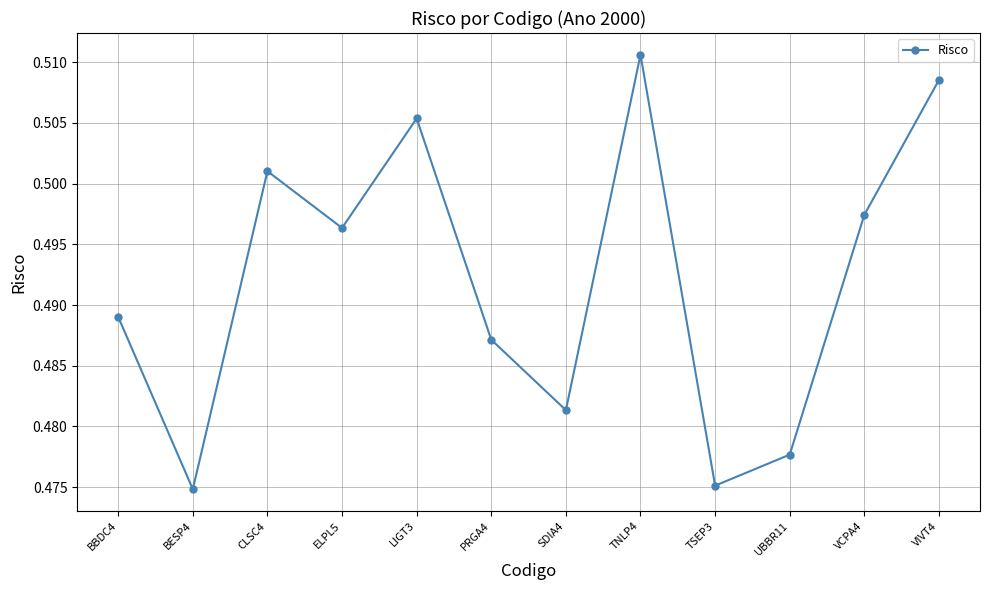

Count the values in the range 0 to 1.

12